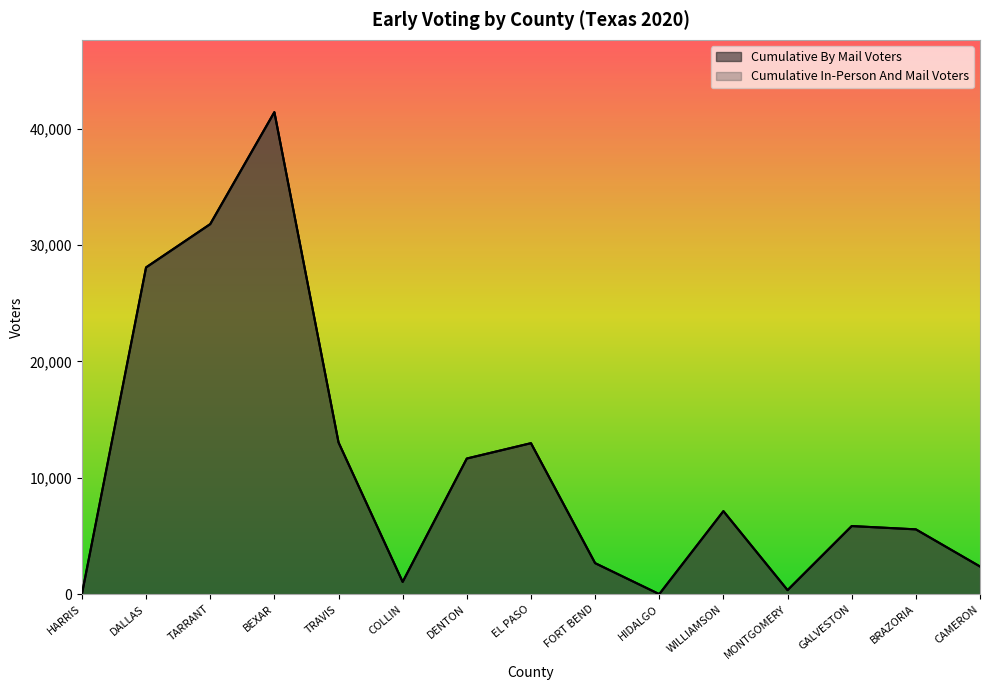

Between TARRANT and DENTON, which series saw the biggest shift?

Cumulative By Mail Voters